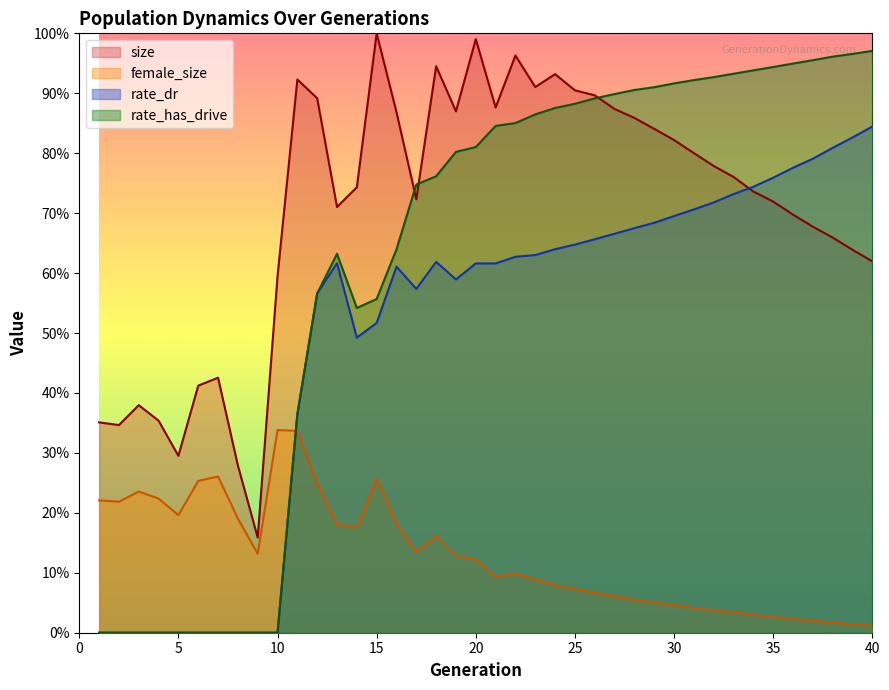

Reading left to right, list all the values displayed in this chart.

size: 0.4	0.3	0.4	0.4	0.3	0.4	0.4	0.3	0.2	0.6	0.9	0.9	0.7	0.7	1.0	0.9	0.7	0.9	0.9	1.0	0.9	1.0	0.9	0.9	0.9	0.9	0.9	0.9	0.8	0.8	0.8	0.8	0.8	0.7	0.7	0.7	0.7	0.7	0.6	0.6
female_size: 0.2	0.2	0.2	0.2	0.2	0.3	0.3	0.2	0.1	0.3	0.3	0.2	0.2	0.2	0.3	0.2	0.1	0.2	0.1	0.1	0.1	0.1	0.1	0.1	0.1	0.1	0.1	0.1	0.1	0.0	0.0	0.0	0.0	0.0	0.0	0.0	0.0	0.0	0.0	0.0
rate_dr: 0.0	0.0	0.0	0.0	0.0	0.0	0.0	0.0	0.0	0.0	0.4	0.6	0.6	0.5	0.5	0.6	0.6	0.6	0.6	0.6	0.6	0.6	0.6	0.6	0.6	0.7	0.7	0.7	0.7	0.7	0.7	0.7	0.7	0.7	0.8	0.8	0.8	0.8	0.8	0.8
rate_has_drive: 0.0	0.0	0.0	0.0	0.0	0.0	0.0	0.0	0.0	0.0	0.4	0.6	0.6	0.5	0.6	0.6	0.7	0.8	0.8	0.8	0.8	0.9	0.9	0.9	0.9	0.9	0.9	0.9	0.9	0.9	0.9	0.9	0.9	0.9	0.9	0.9	1.0	1.0	1.0	1.0